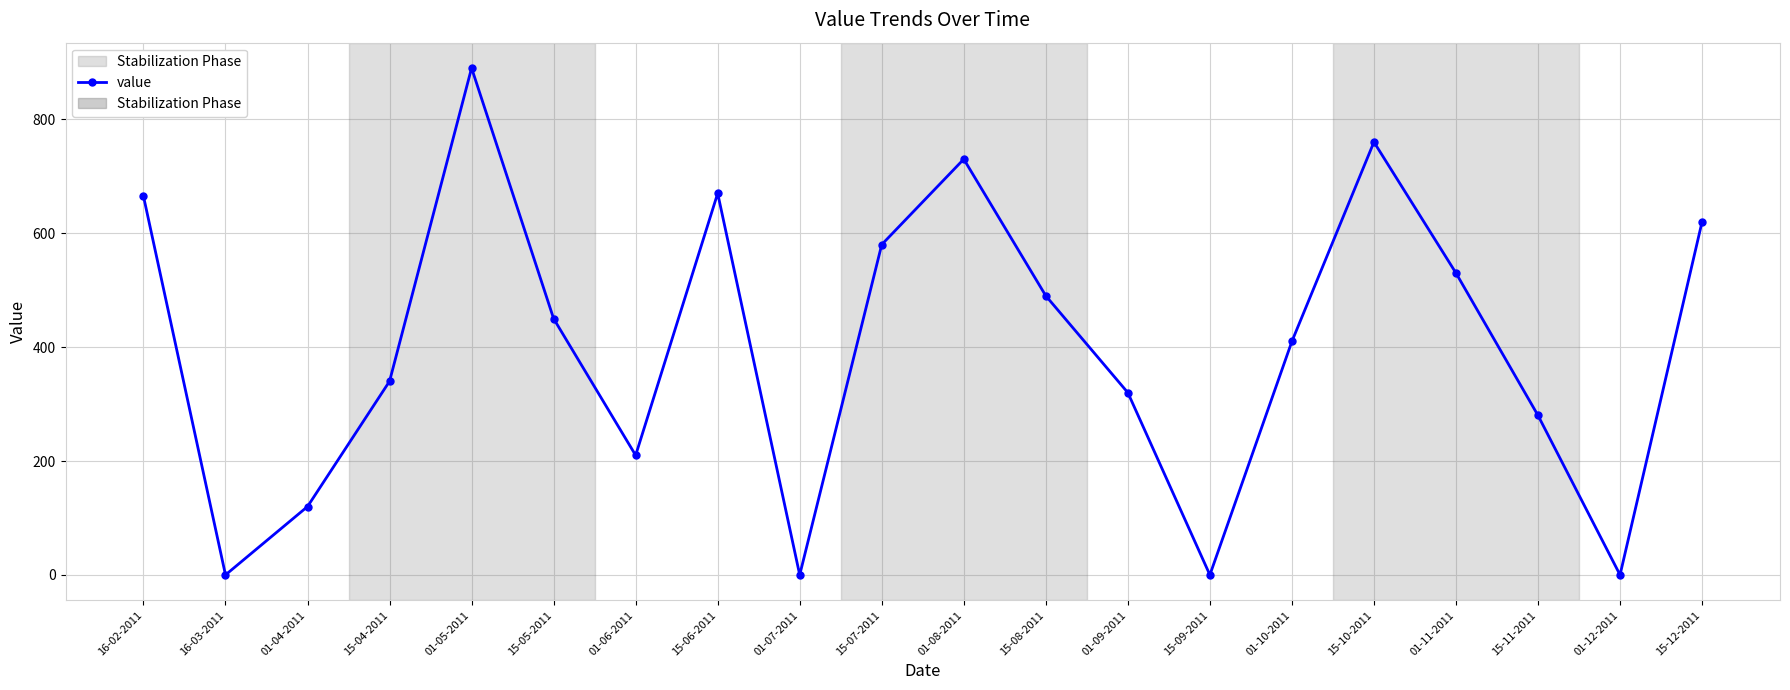

Reading right to left, extract all data points from this chart.

15-12-2011=620	01-12-2011=0	15-11-2011=280	01-11-2011=530	15-10-2011=760	01-10-2011=410	15-09-2011=0	01-09-2011=320	15-08-2011=490	01-08-2011=730	15-07-2011=580	01-07-2011=0	15-06-2011=670	01-06-2011=210	15-05-2011=450	01-05-2011=890	15-04-2011=340	01-04-2011=120	16-03-2011=0	16-02-2011=665